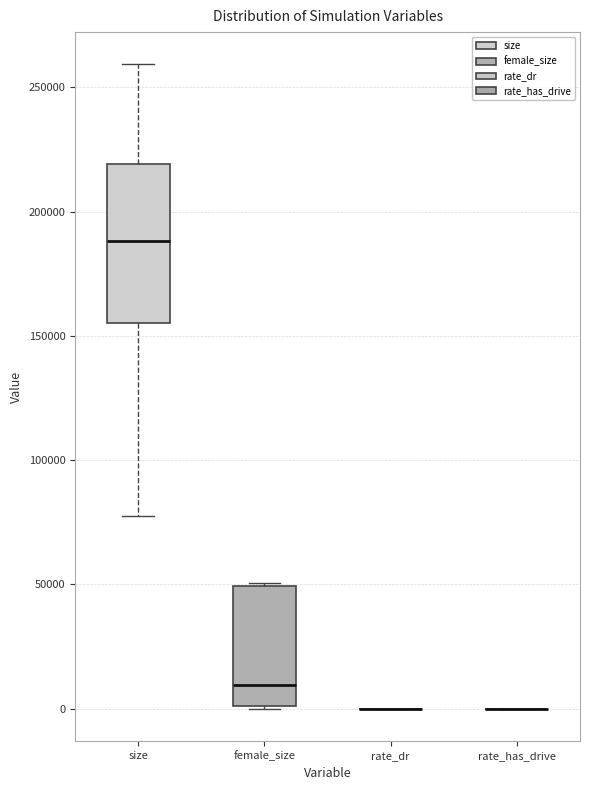

Reading left to right, transcribe this box plot: for each box, give where its median line is, the range the box spans, and where its two whiskers end, as read against the y-axis. The values are not printed on the chart, so give them approximately, as read against the axis.

size: median 190000, box 155000 to 220000, whiskers 75000 to 260000
female_size: median 10000, box 0 to 50000, whiskers 0 to 50000
rate_dr: box collapsed to a line at 0, whiskers 0 to 0
rate_has_drive: box collapsed to a line at 0, whiskers 0 to 0